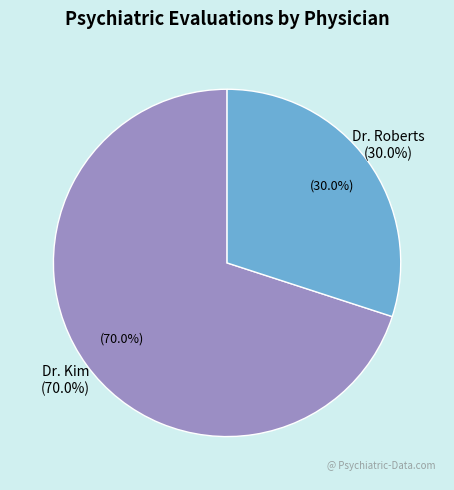

Is the sum of Dr. Roberts and Dr. Kim greater than half?

Yes